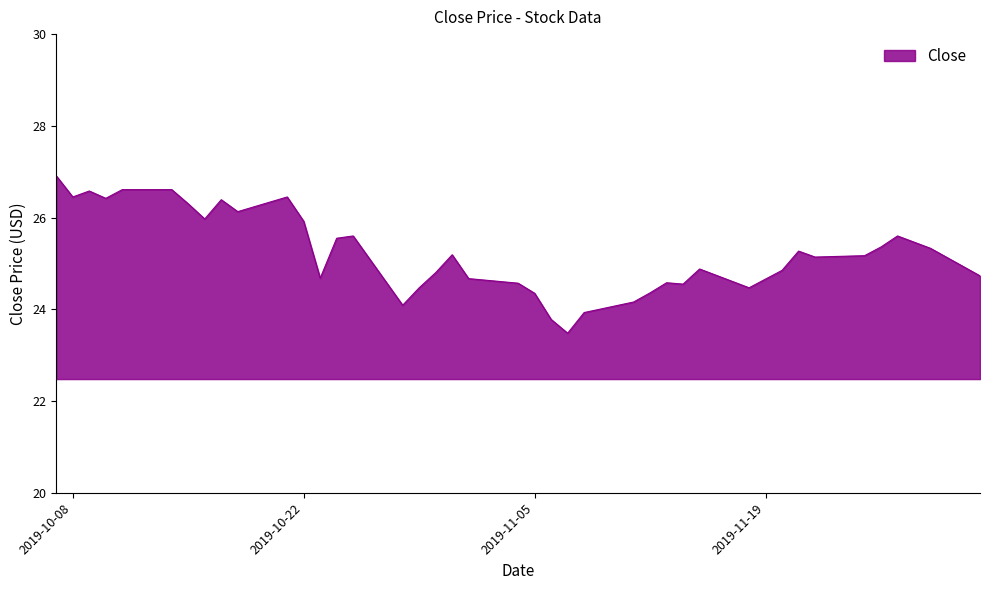

What is the difference between the maximum and minimum values?

3.4